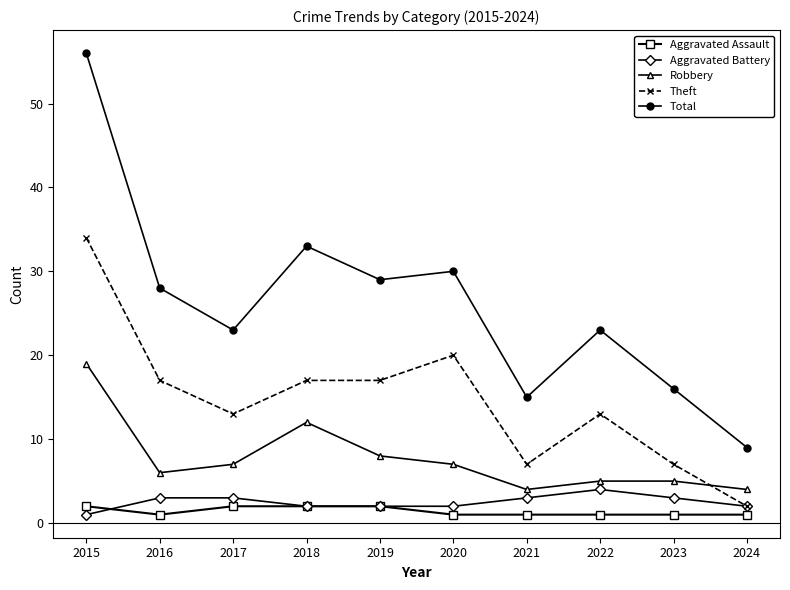

How many values in the Robbery series are below 7?

5